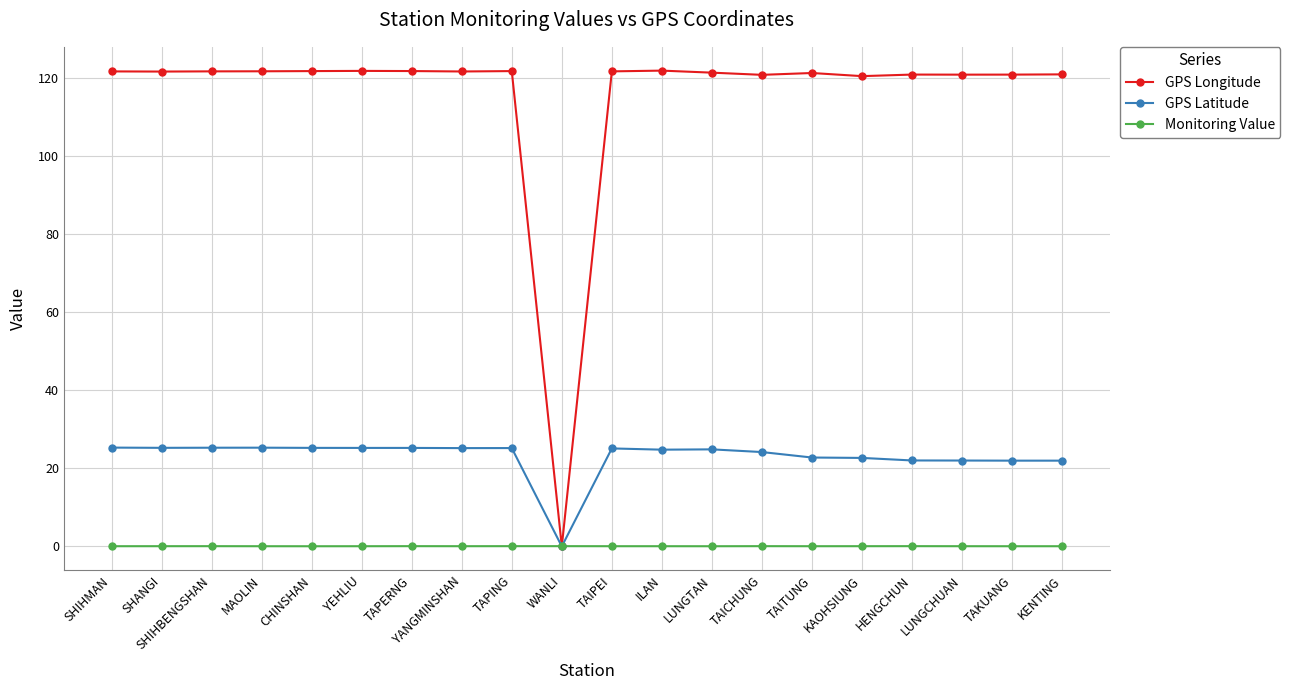

The GPS Longitude series shows 120.3 at KAOHSIUNG. True or false?

True